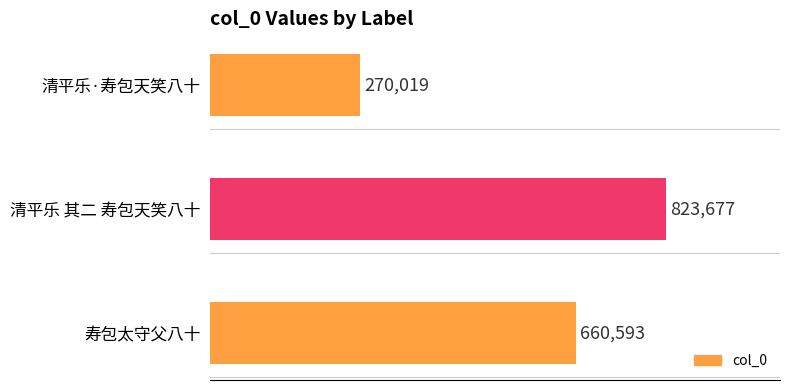

Which label corresponds to the largest value in the chart?

清平乐 其二 寿包天笑八十